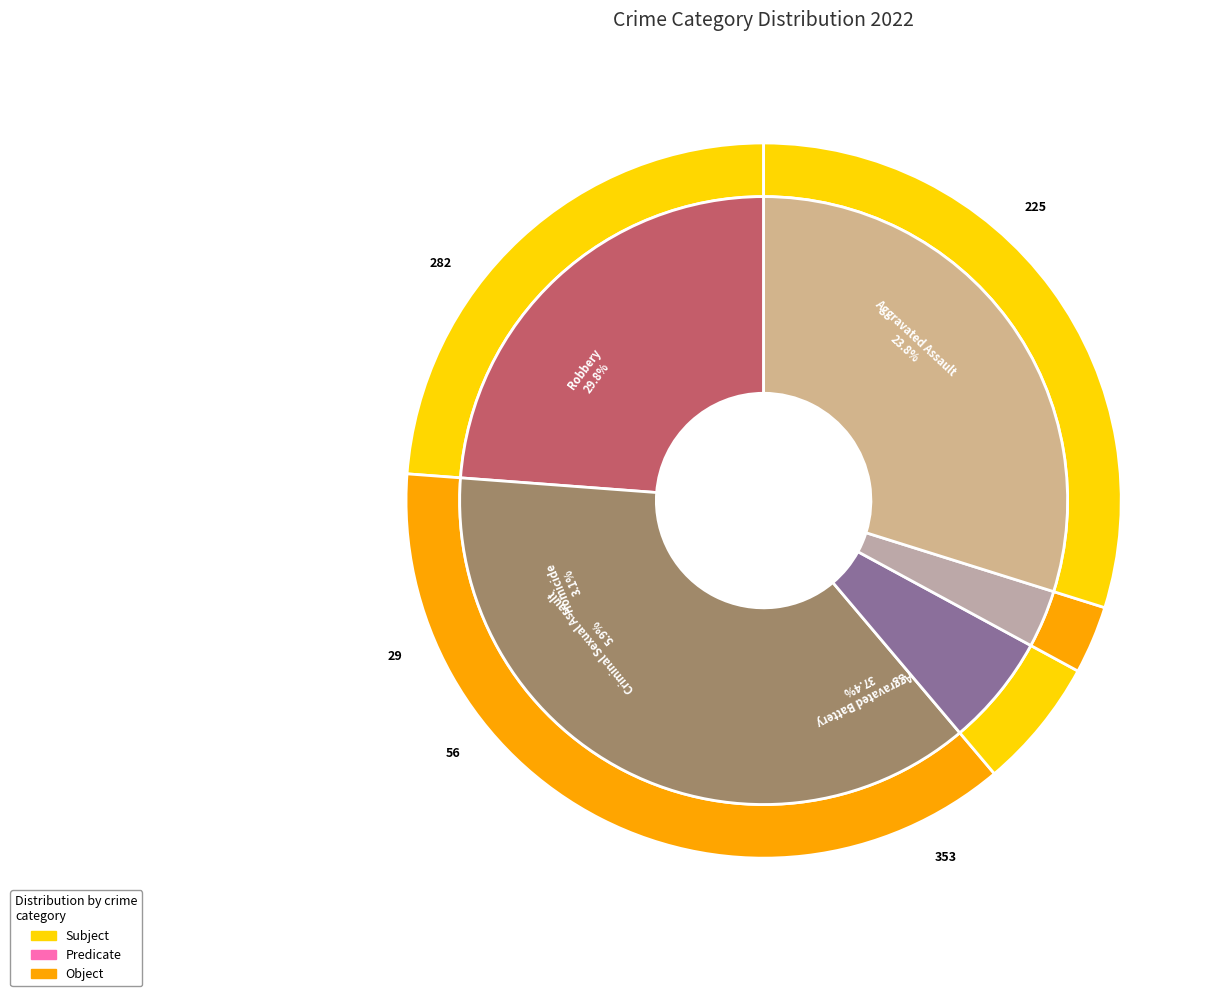

What is the ratio of the value at 4 to the value at 3?

9.7